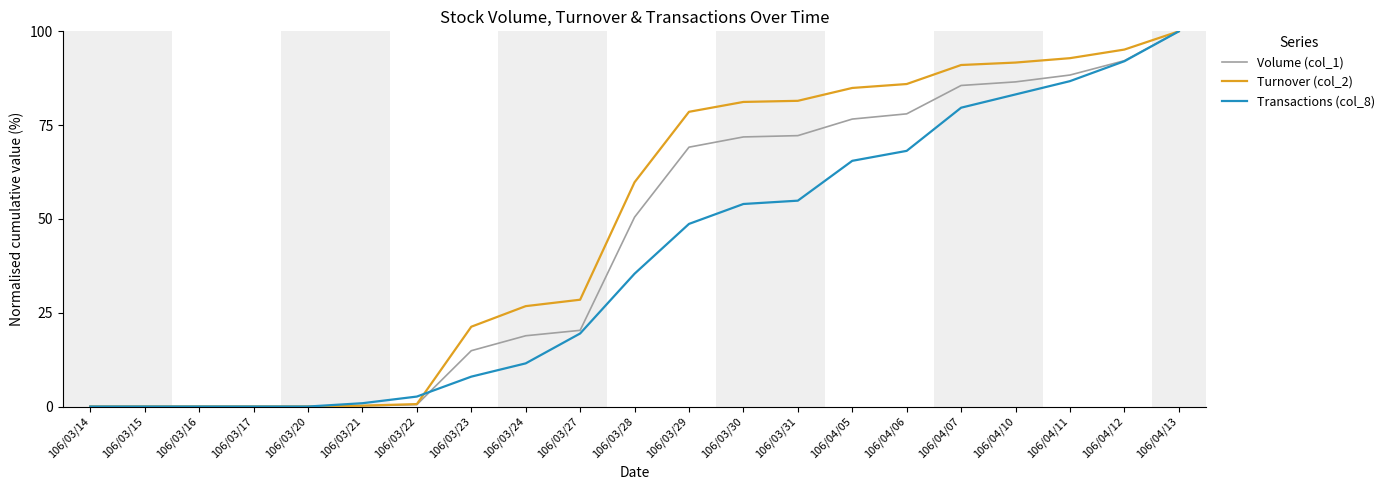

At 106/03/29, list the series in order from smallest to largest.

Transactions (col_8), Volume (col_1), Turnover (col_2)